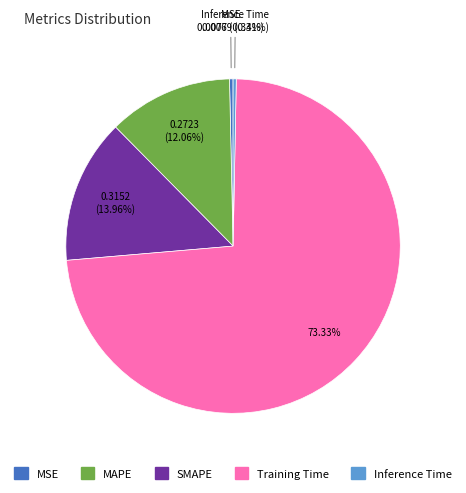

What percentage is the Training Time slice, to the nearest percent?

73%